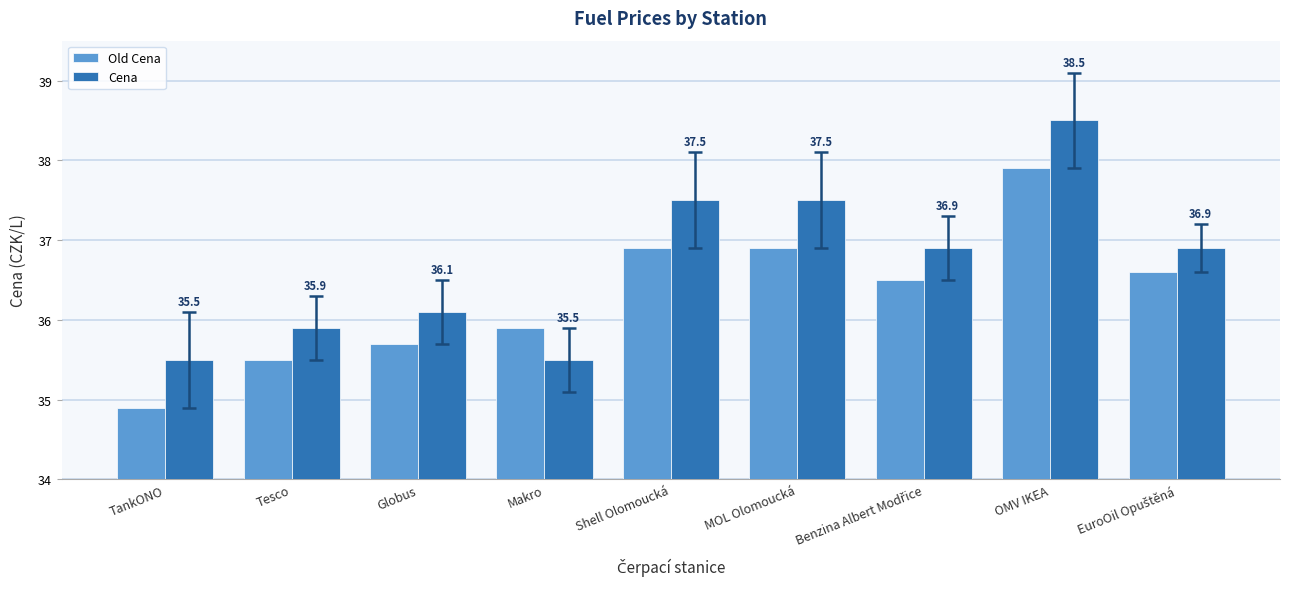

Rank the series by their average value, from lowest to highest.

Old Cena, Cena